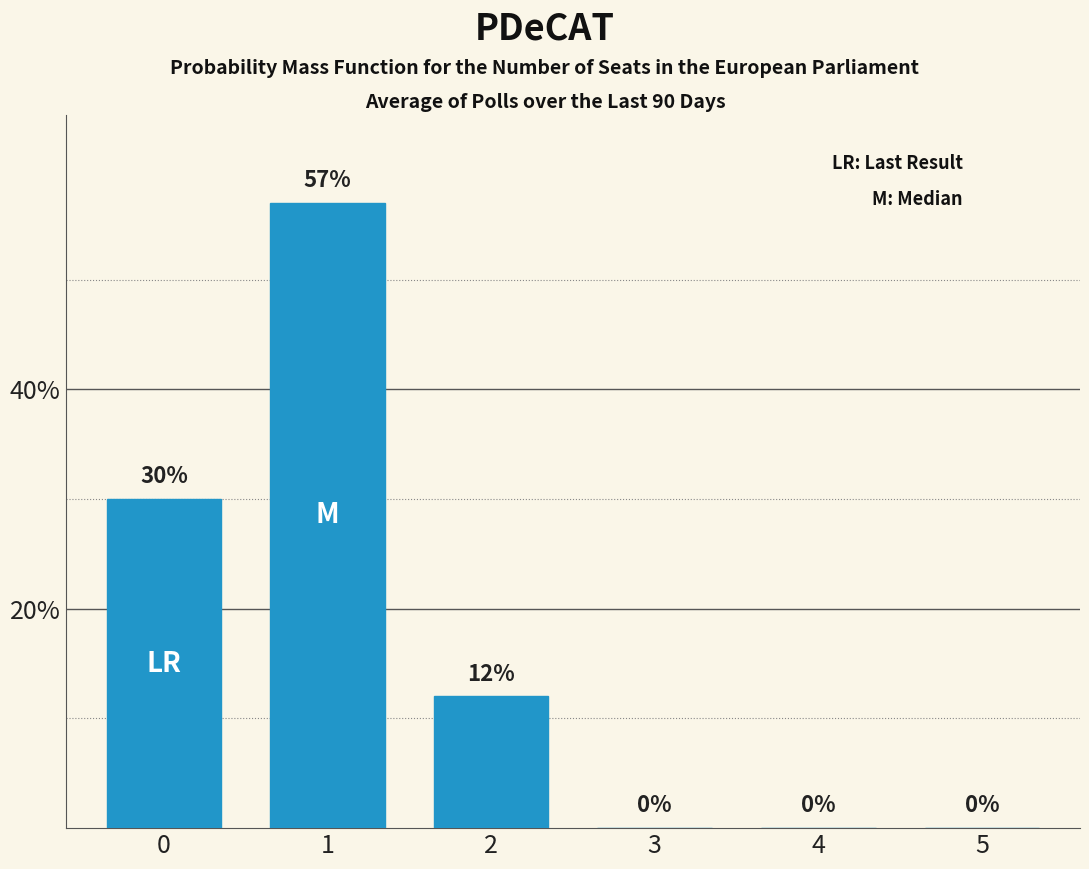

Count the values in the range 0 to 30.

5